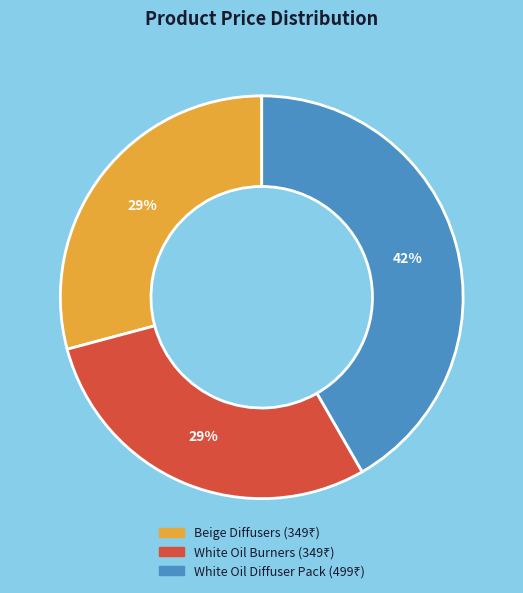

To the nearest percent, what is the average slice percentage?

33%